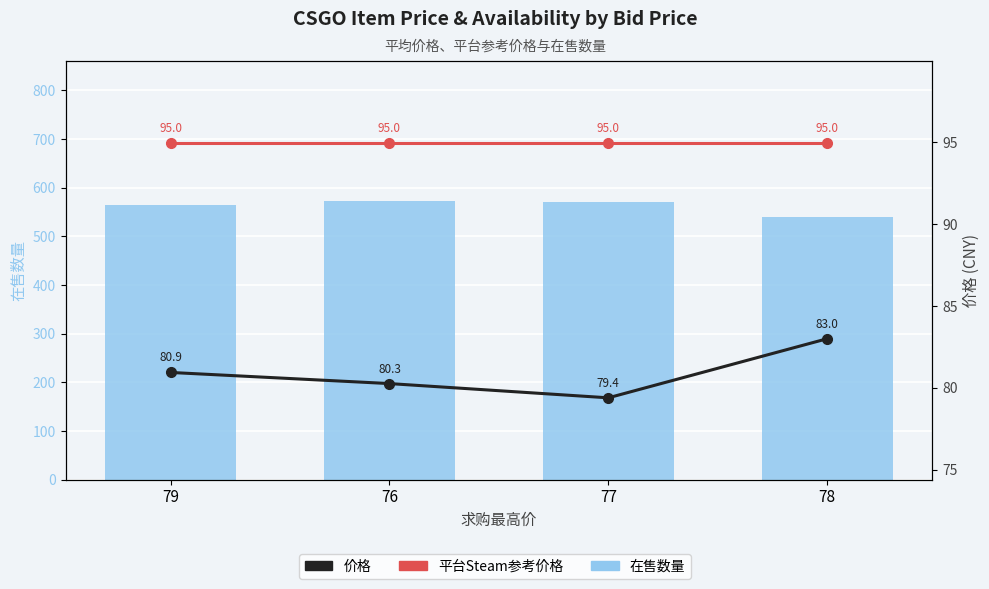

What is the value of the 价格 bar at the 2nd from the left?

80.3